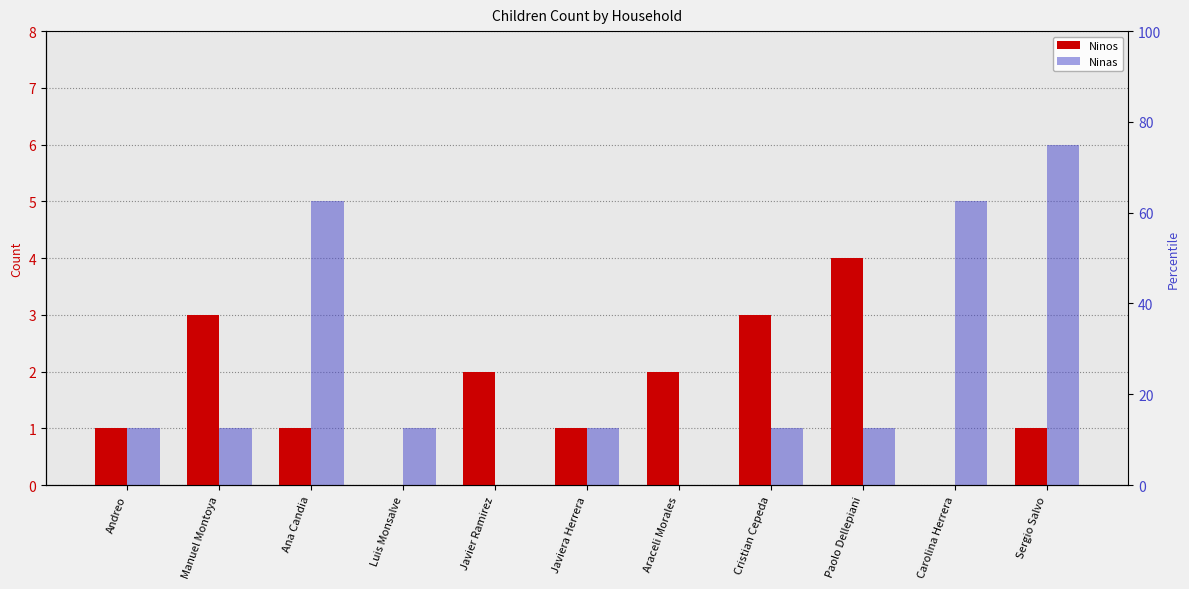

At which category is the sum across all series the highest?

Sergio Salvo